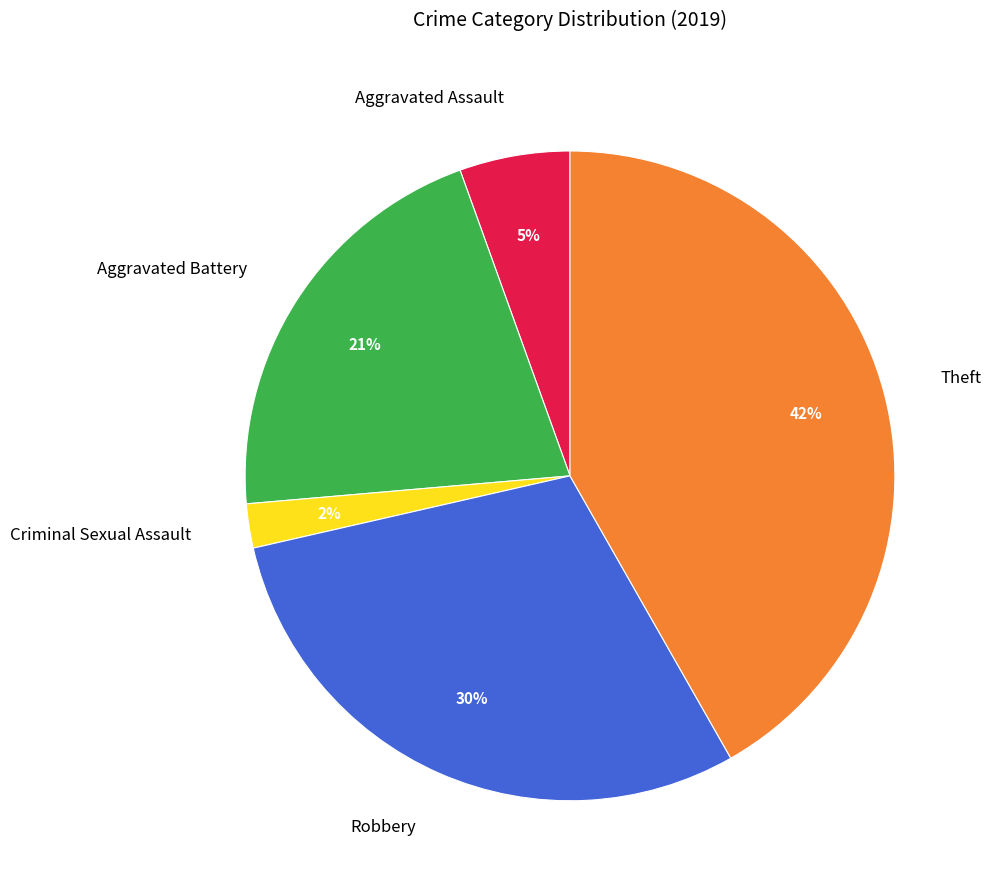

Is it true that Theft is 52% of the pie?

False